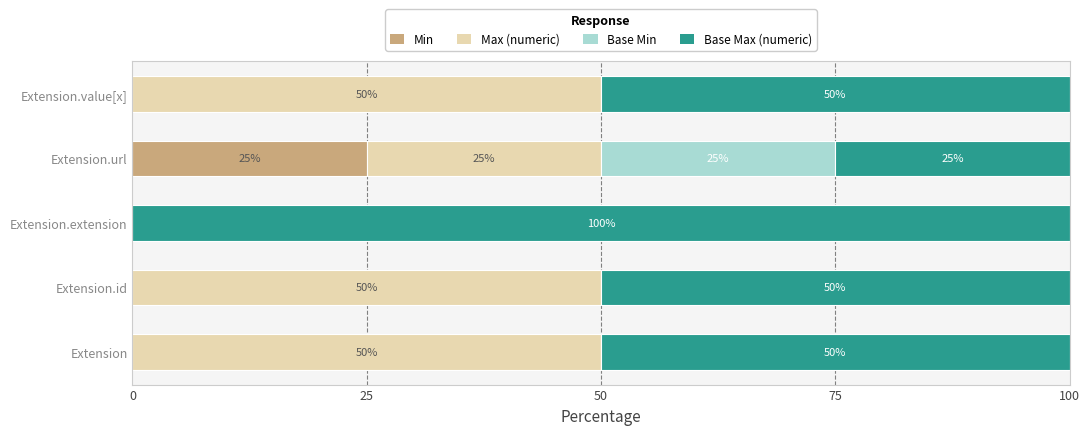

What are all the series names shown in the legend?

Min, Max (numeric), Base Min, Base Max (numeric)